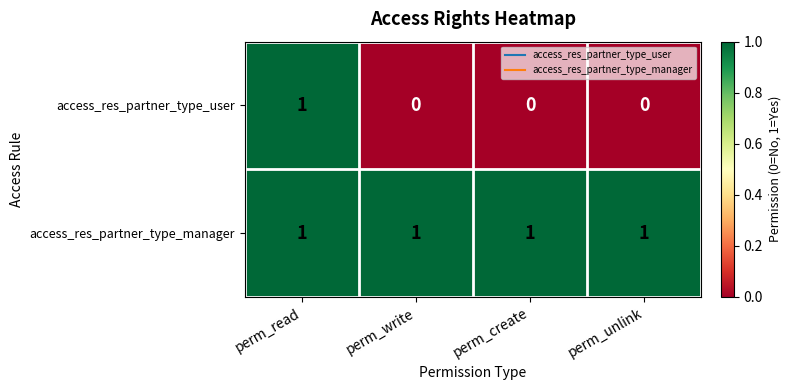

Which series has the largest total across all categories?

access_res_partner_type_manager